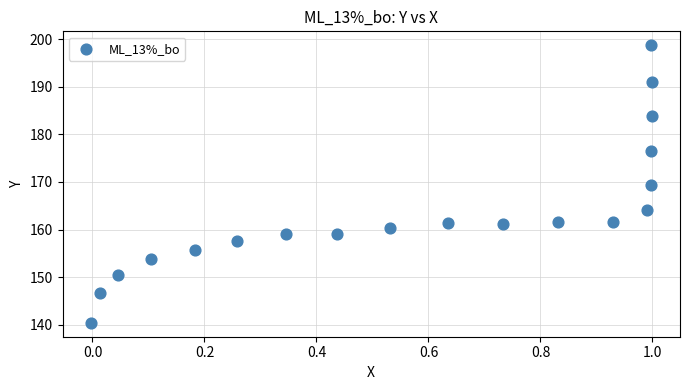

What is the range of X values (max minus min)?

1.0